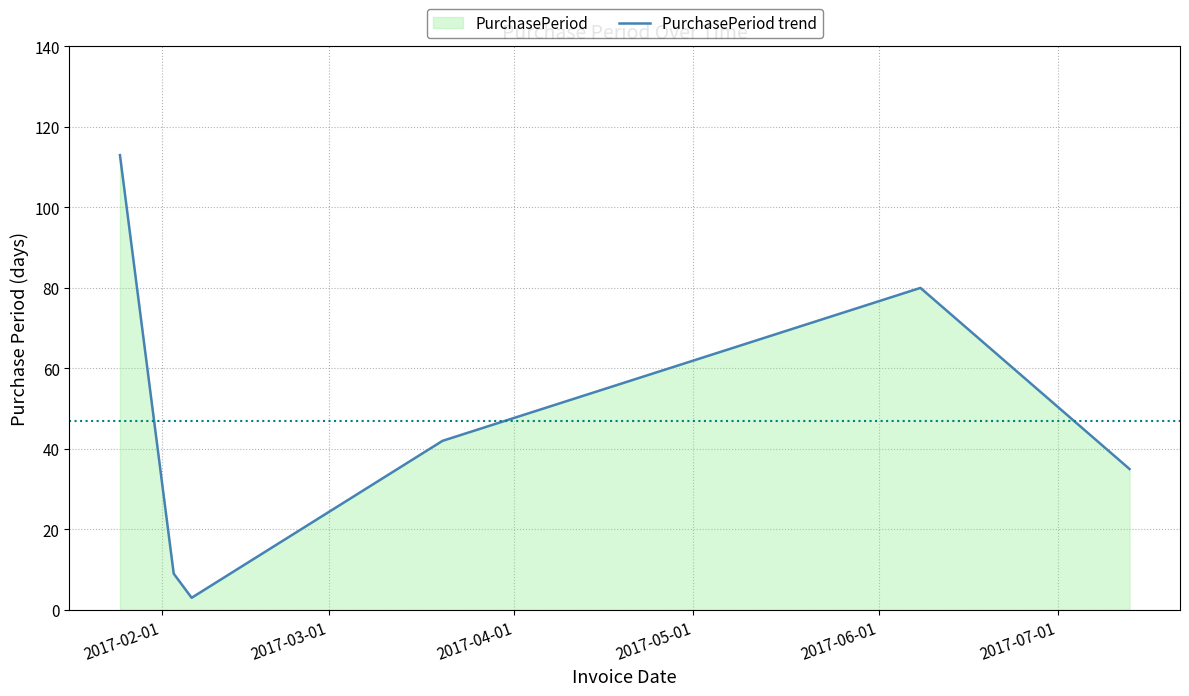

What is the difference between the second highest and minimum values?

77